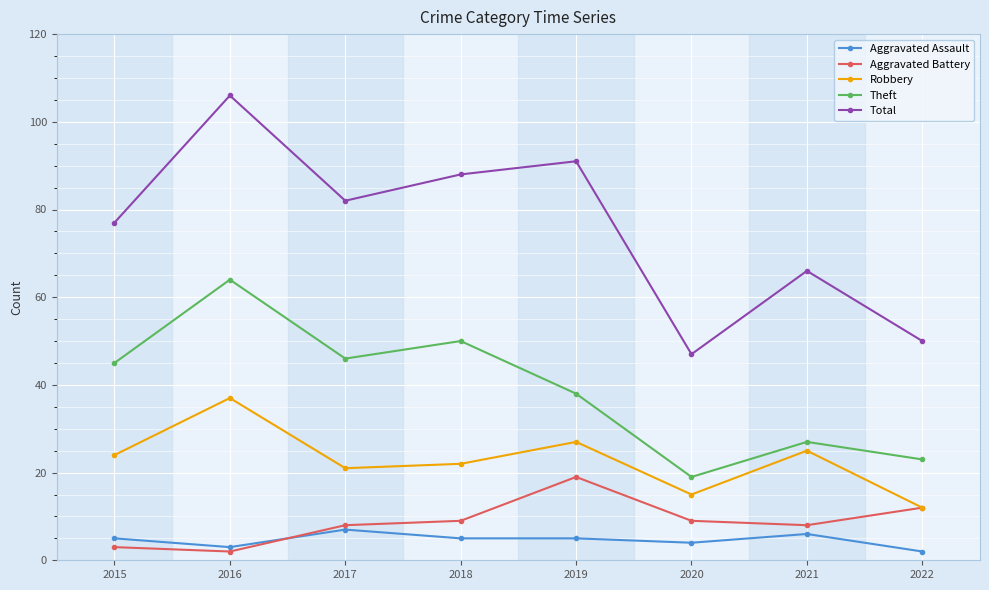

At which category does Aggravated Battery reach its first local peak?

2019